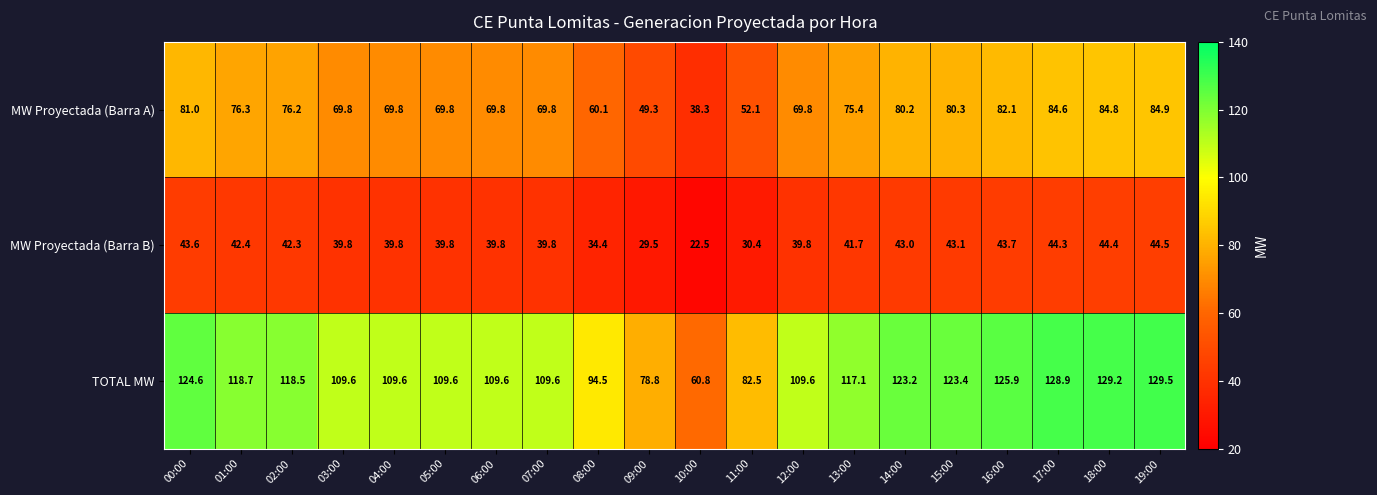

What is the minimum value shown in the chart?

22.5